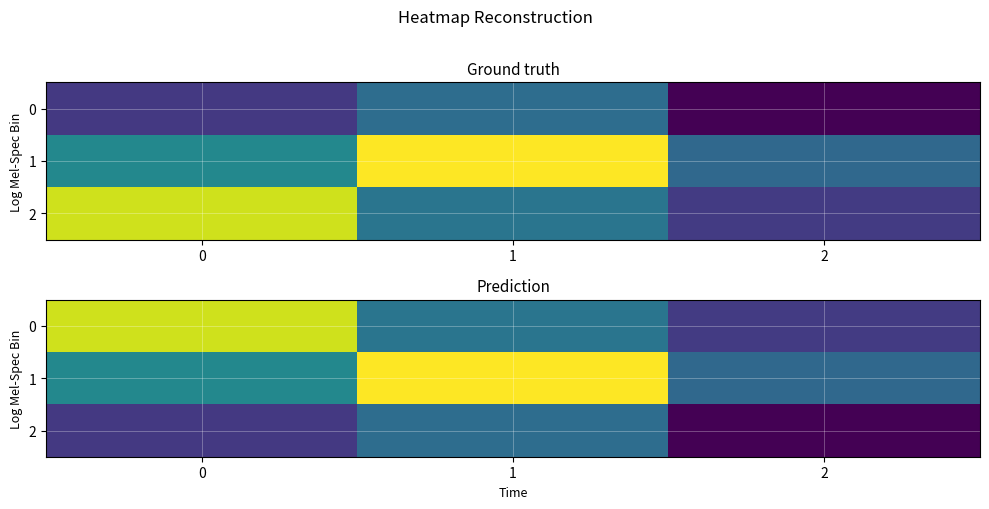

The 2 series shows -0.5 at 0. True or false?

True